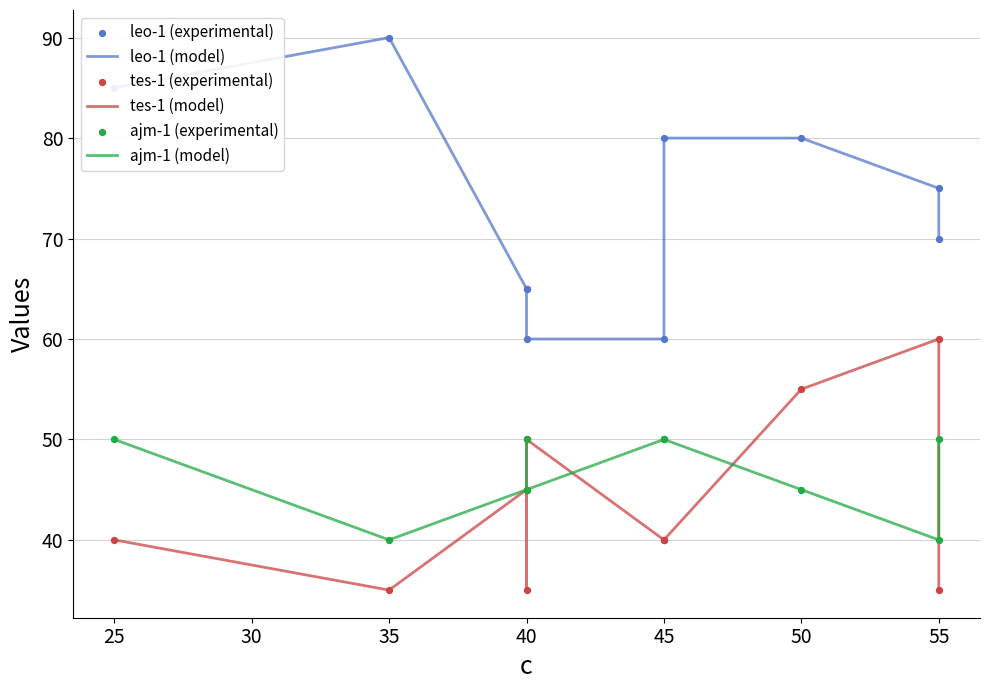

Which series contains the lowest Y value?

tes-1 (model)